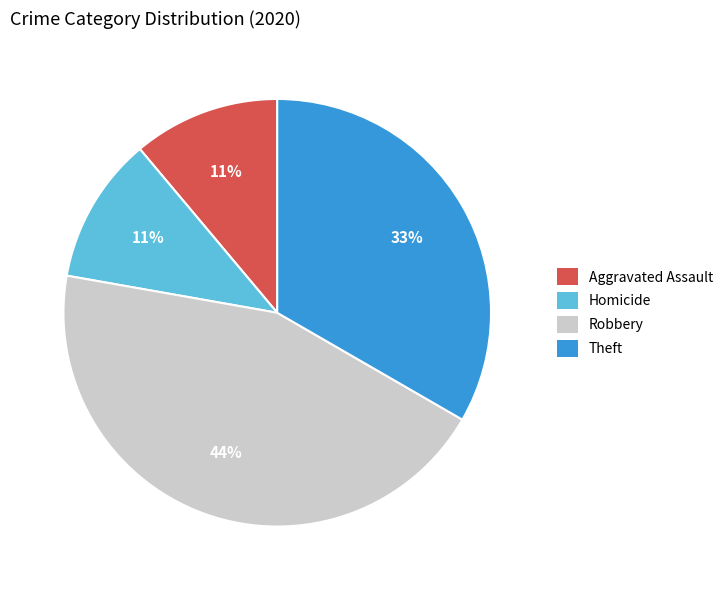

Does any single category account for the majority?

No